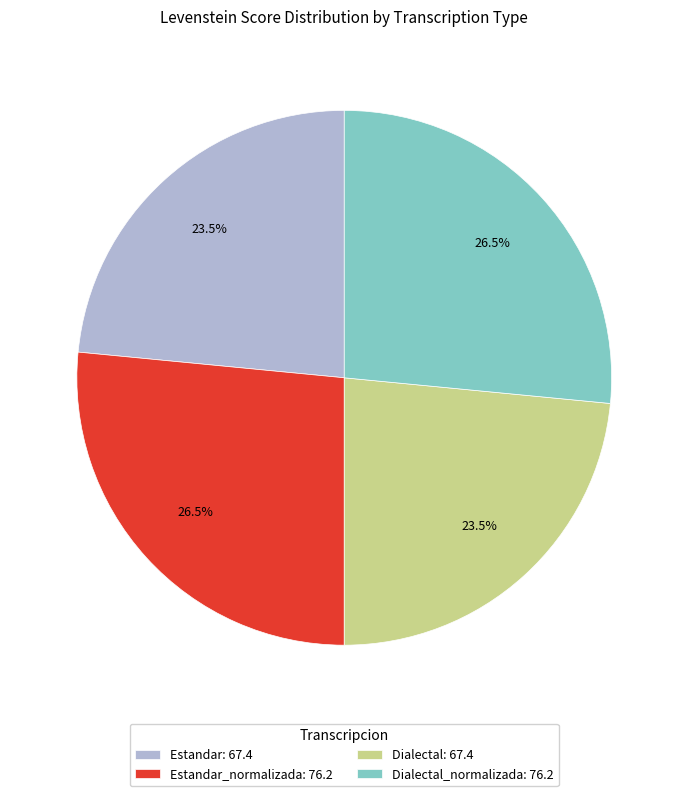

Which has a higher value, Estandar_normalizada: 76.2 or Estandar: 67.4?

Estandar_normalizada: 76.2